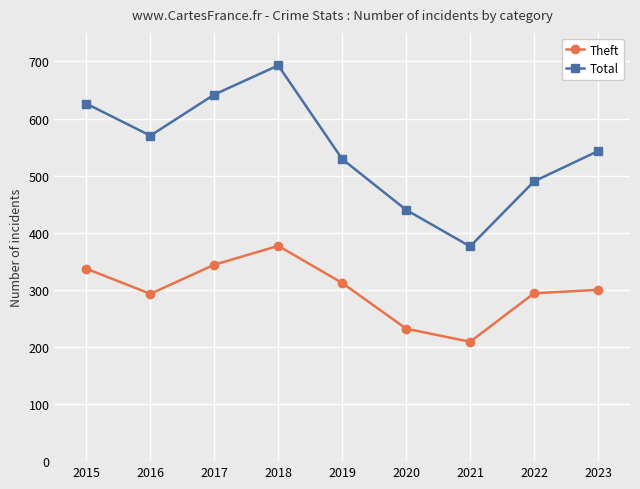

Read the Theft value at 2018, to the nearest 10.

380